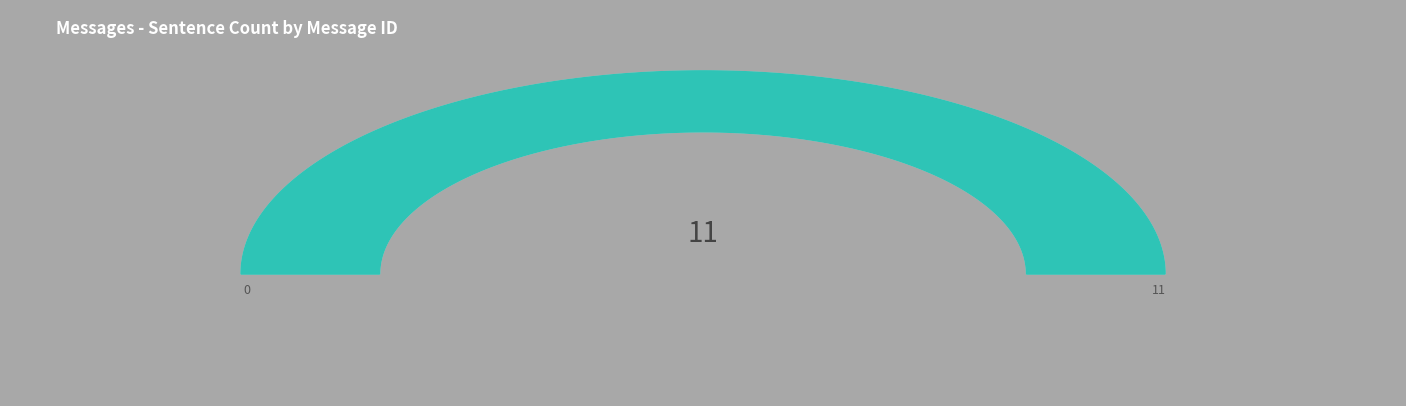

Is there any slice that represents more than half of the pie?

No